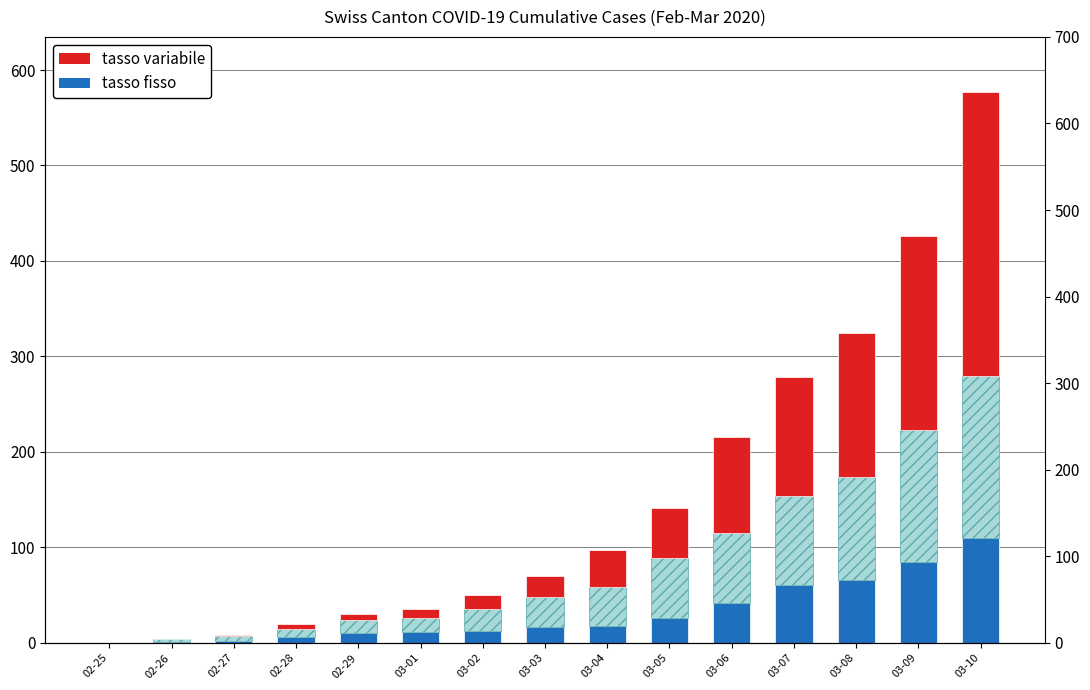

At which category is the sum across all series the highest?

03-10